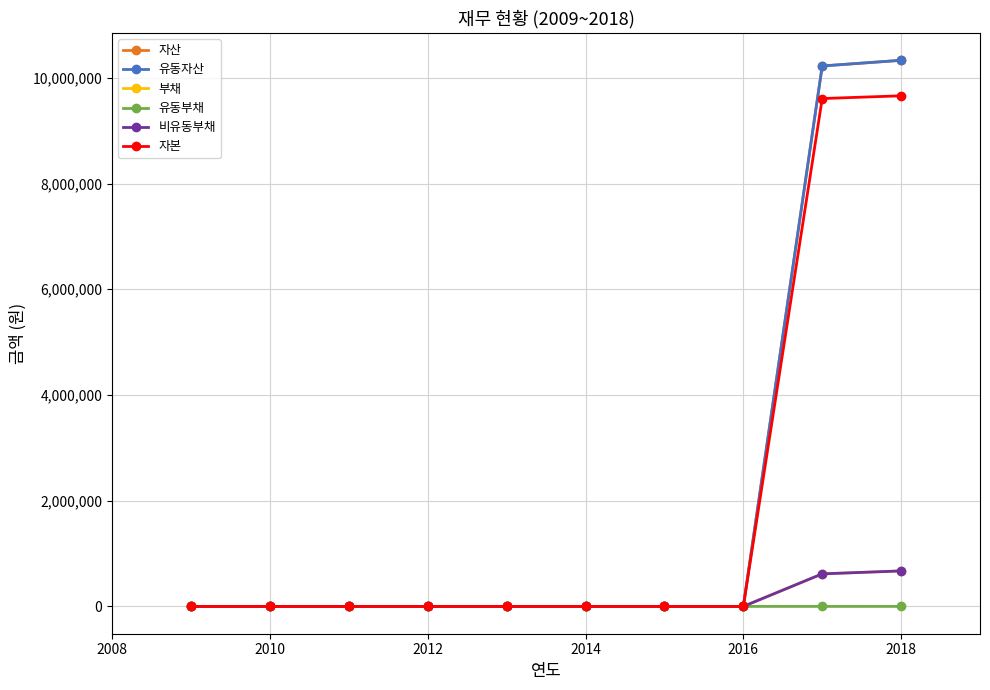

How many lines are shown in the chart?

6